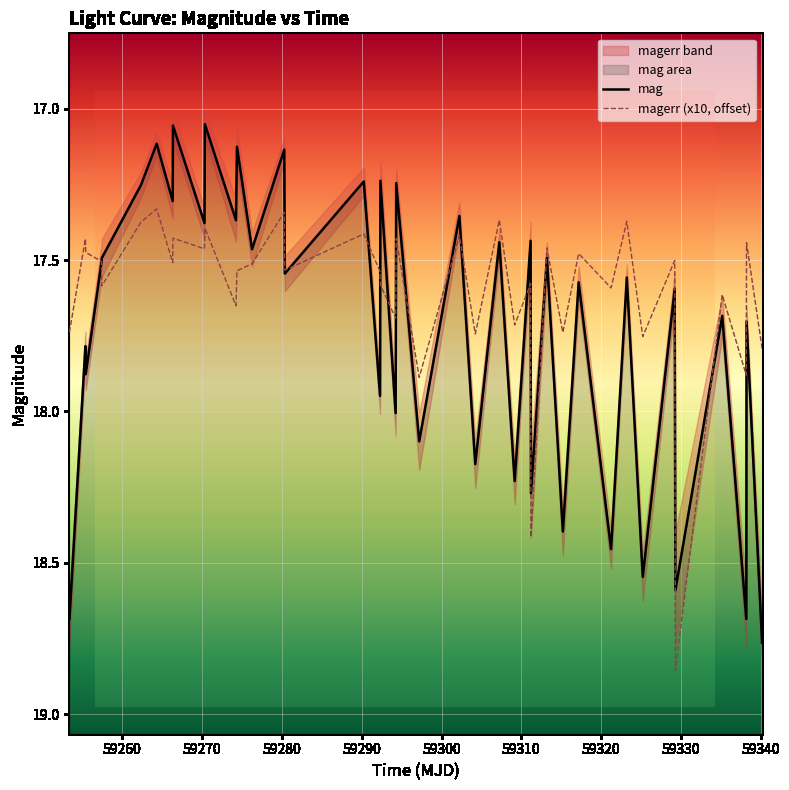

Which series has the largest range (max minus min)?

mag